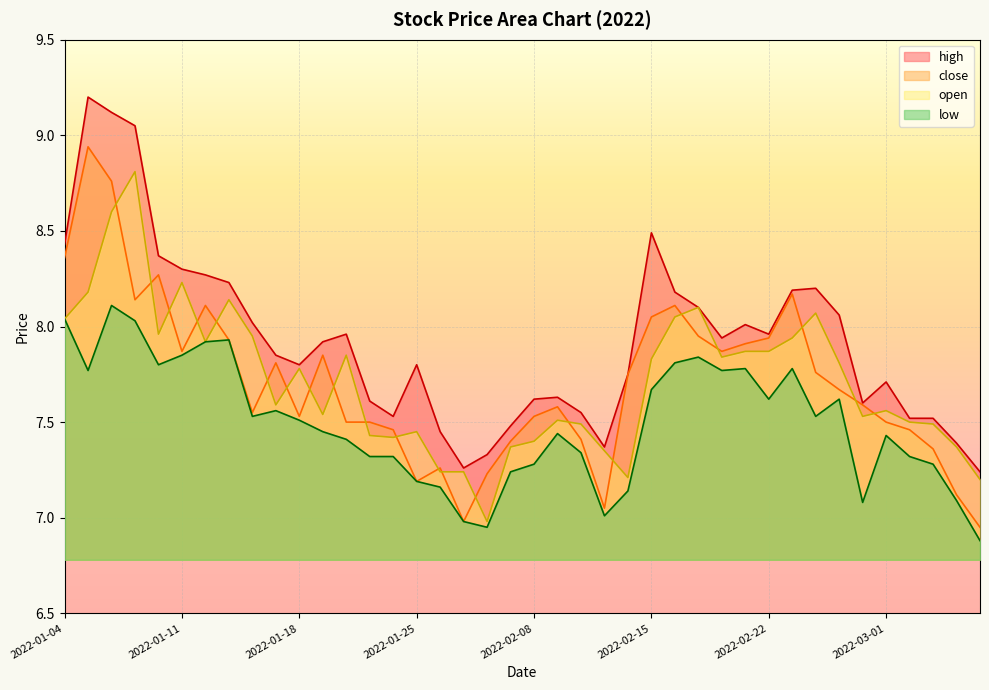

At which label does high reach its minimum?

2022-03-07